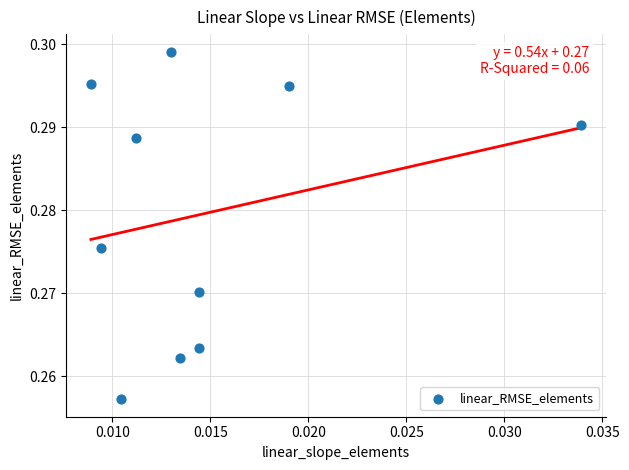

Count the number of points in this scatter plot.

10